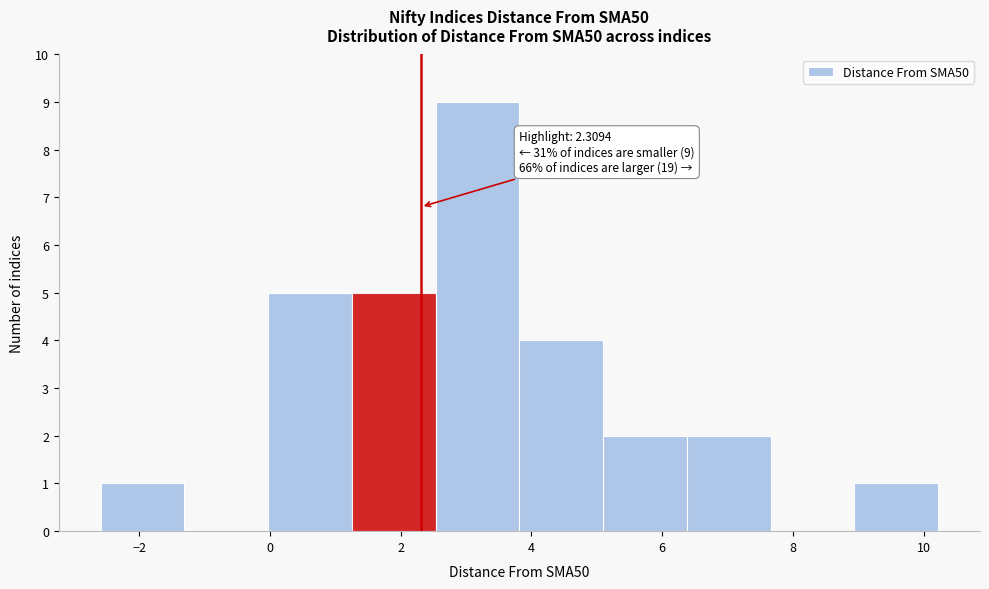

Over which range of the x-axis is the bar tallest?

2.6 to 3.8